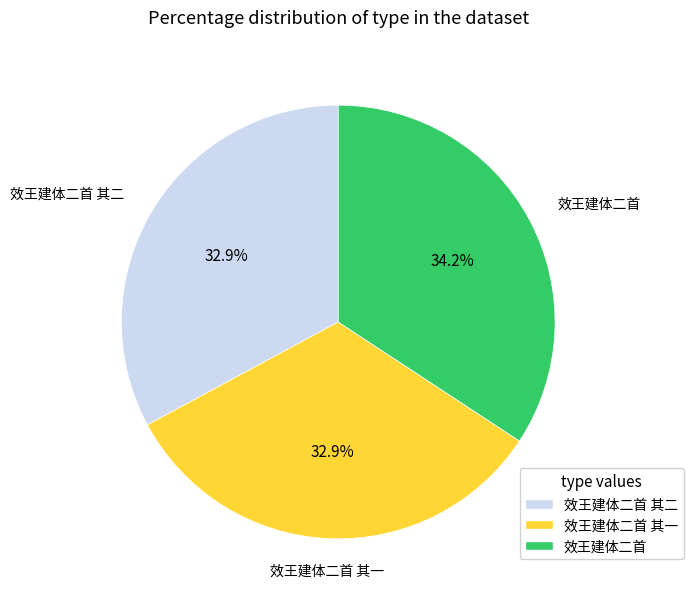

Which slice is the largest?

效王建体二首